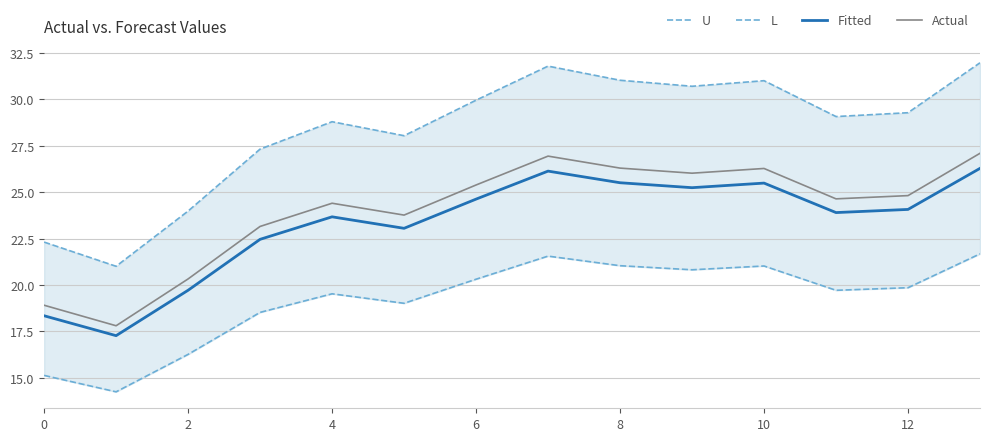

Is the value of Fitted at 4 greater than the value of Actual at 8?

No